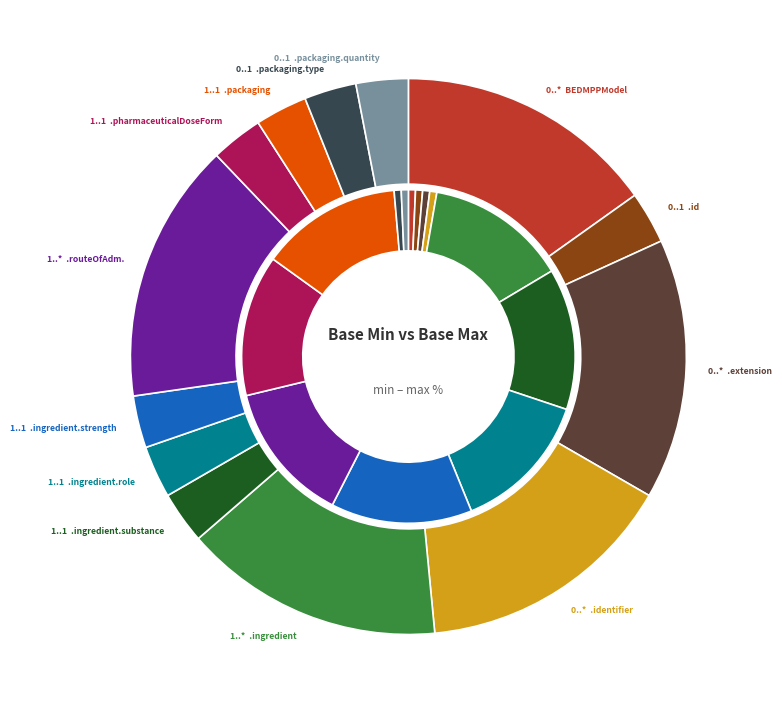

Does 11 represent more than half of the total?

No